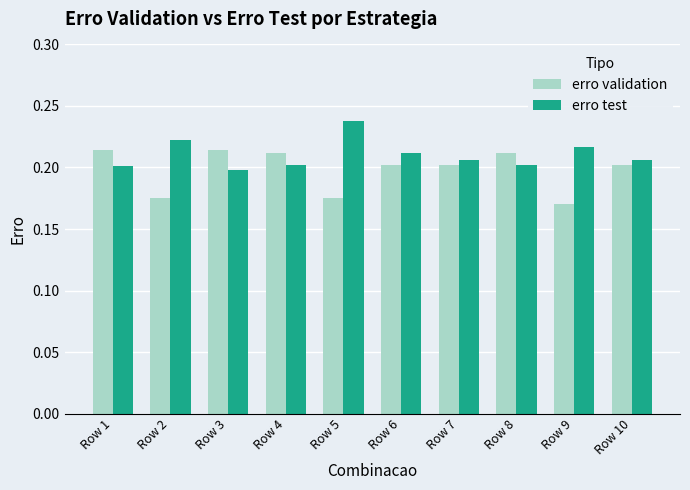

List the series in order of their peak value, highest first.

erro test, erro validation